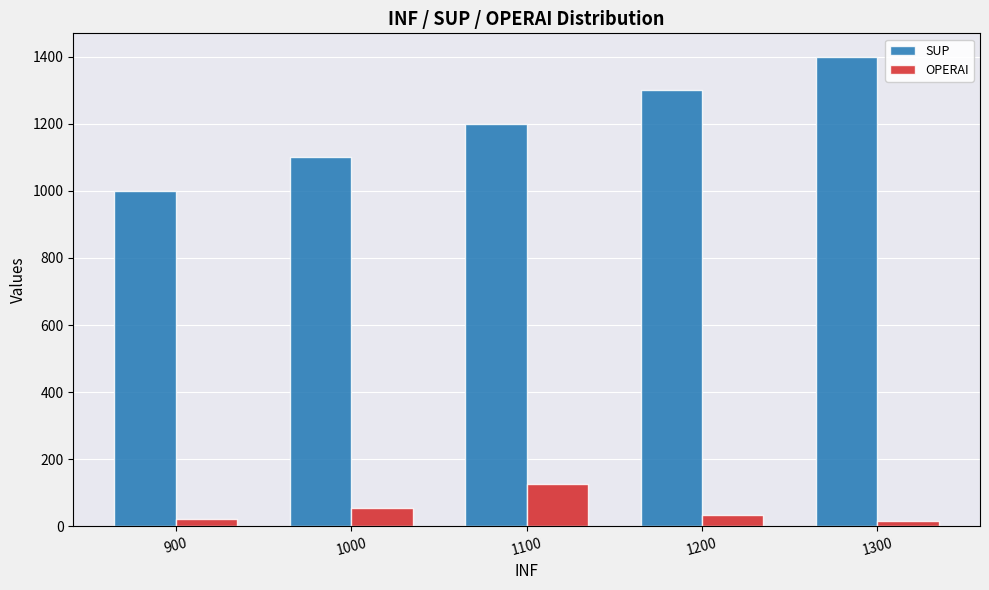

The value of OPERAI at 1200 is 34. True or false?

True